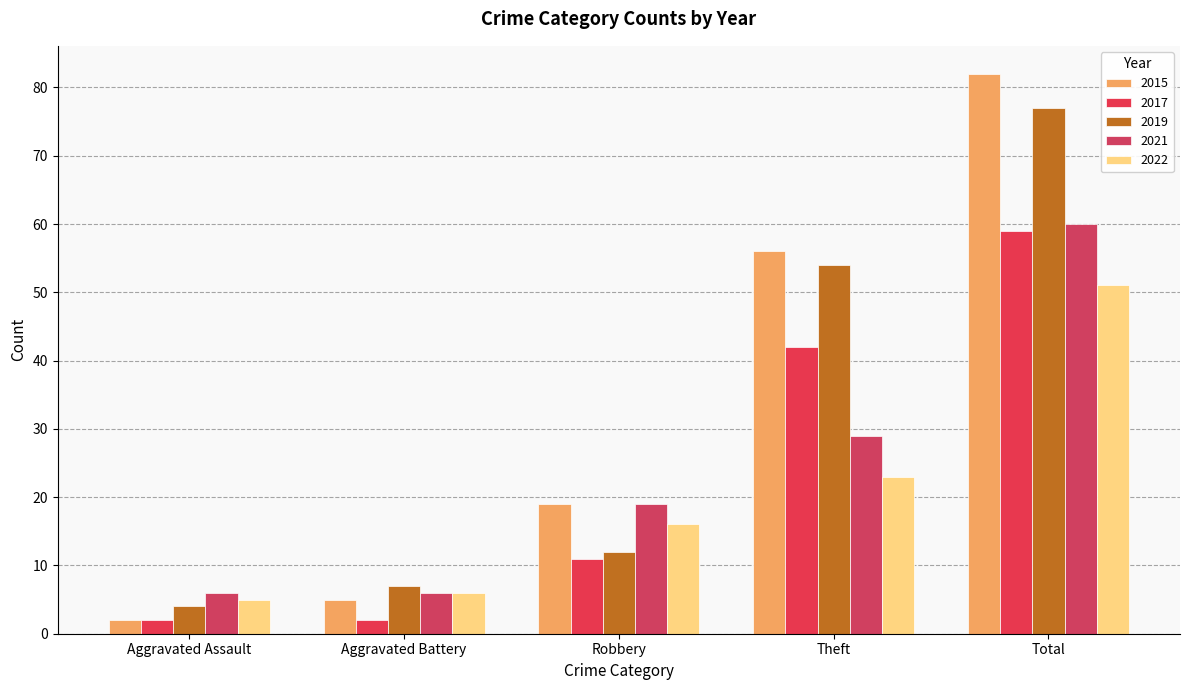

What is the value of the 2021 bar at the 1st from the left?

6